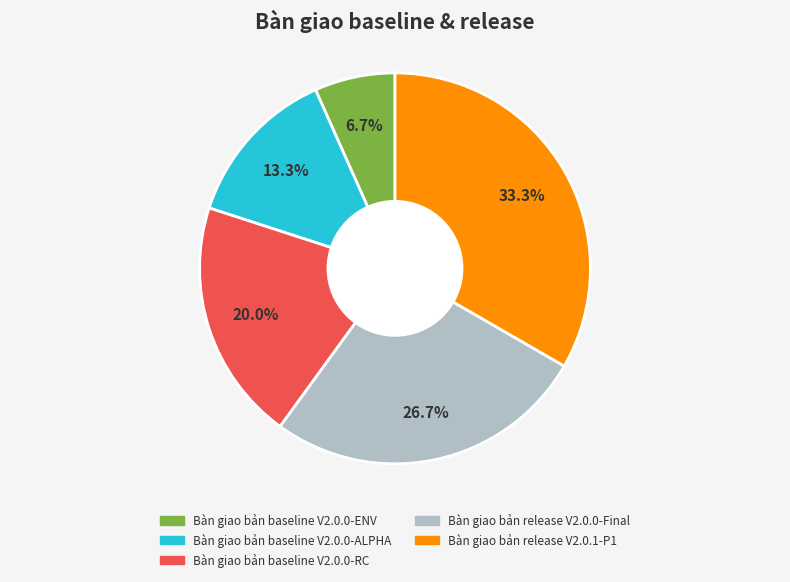

What is the largest slice in the pie chart?

Bàn giao bản release V2.0.1-P1